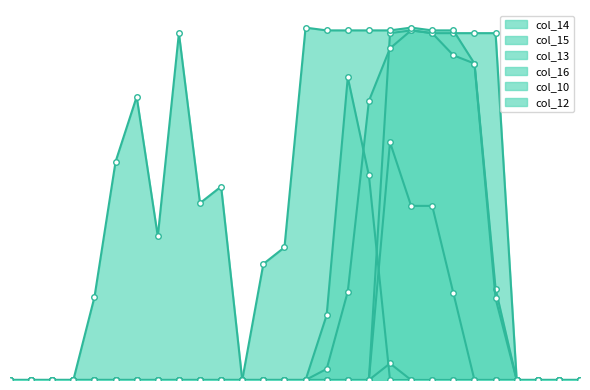

True or false: col_15 has a value of 0 at 21.

True